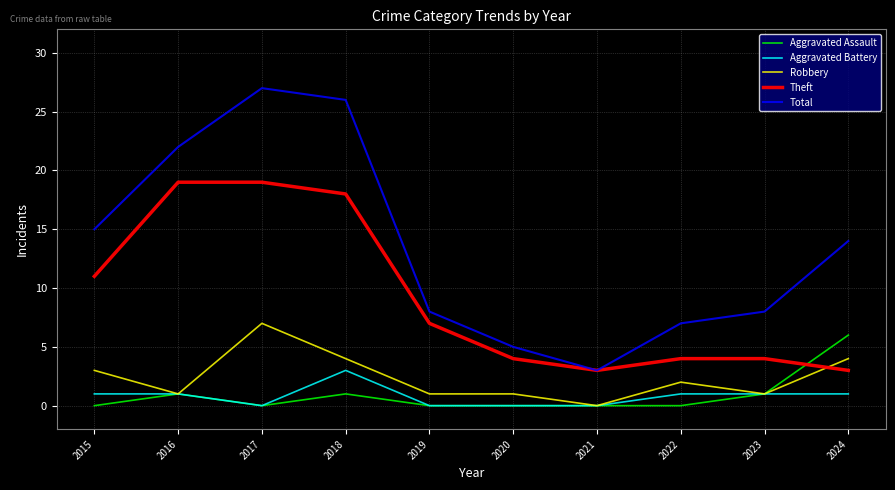

What is the spread (max minus min) of values at 2019?

8